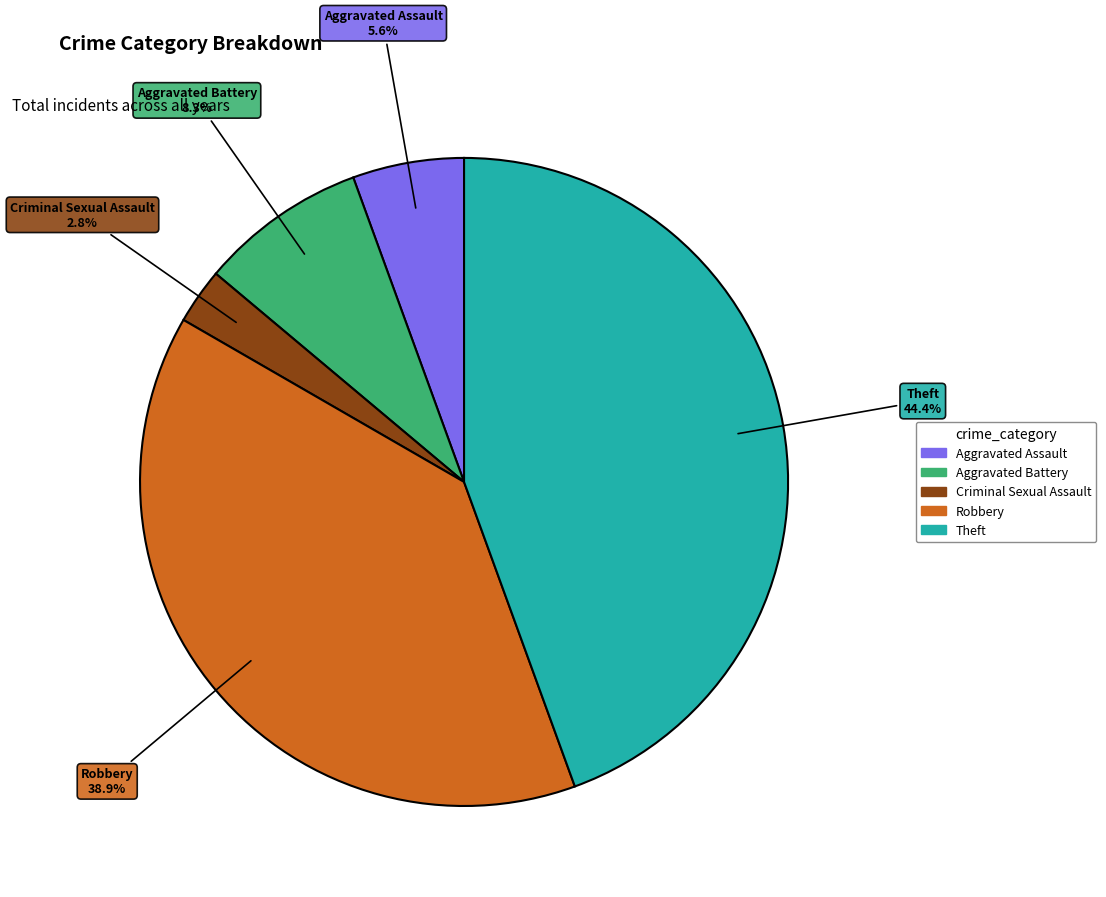

Is there any slice that represents more than half of the pie?

No